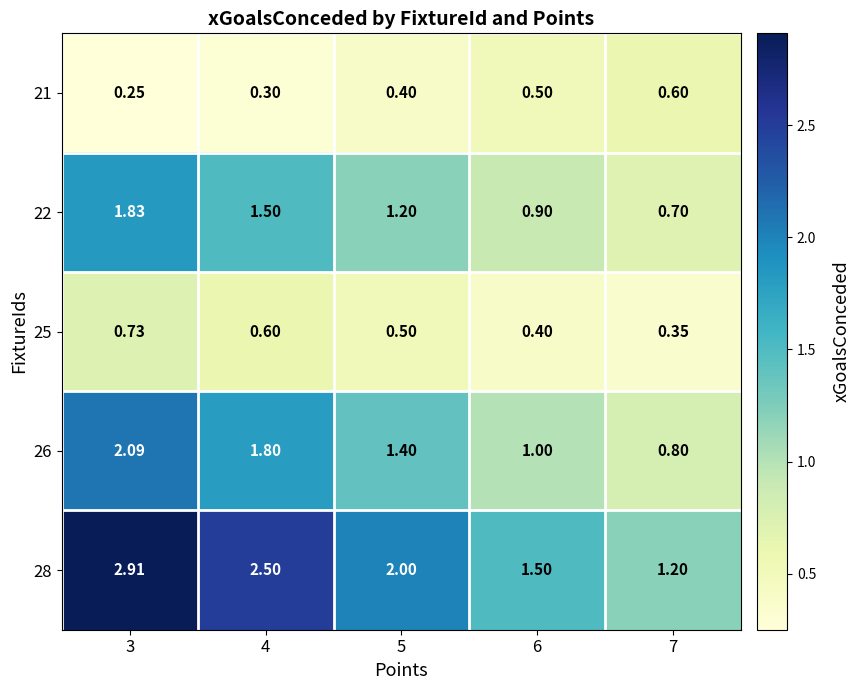

What is the maximum value shown in the chart?

2.9